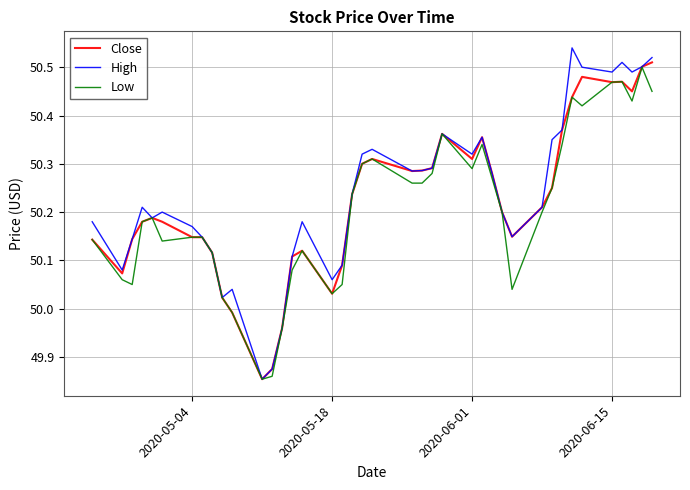

List the series in order of their overall mean, highest first.

High, Close, Low